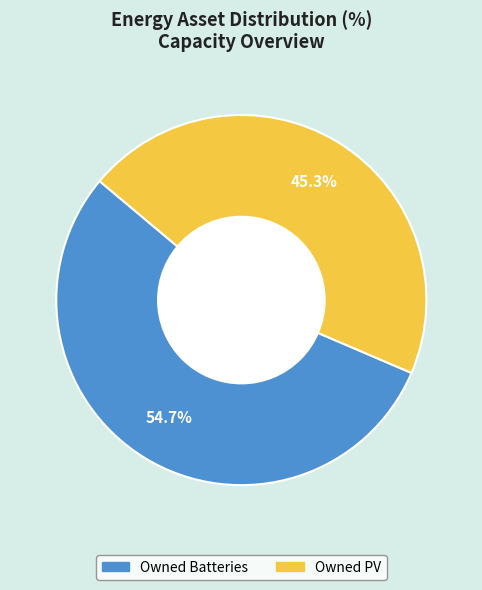

Is there any slice that represents more than half of the pie?

Yes